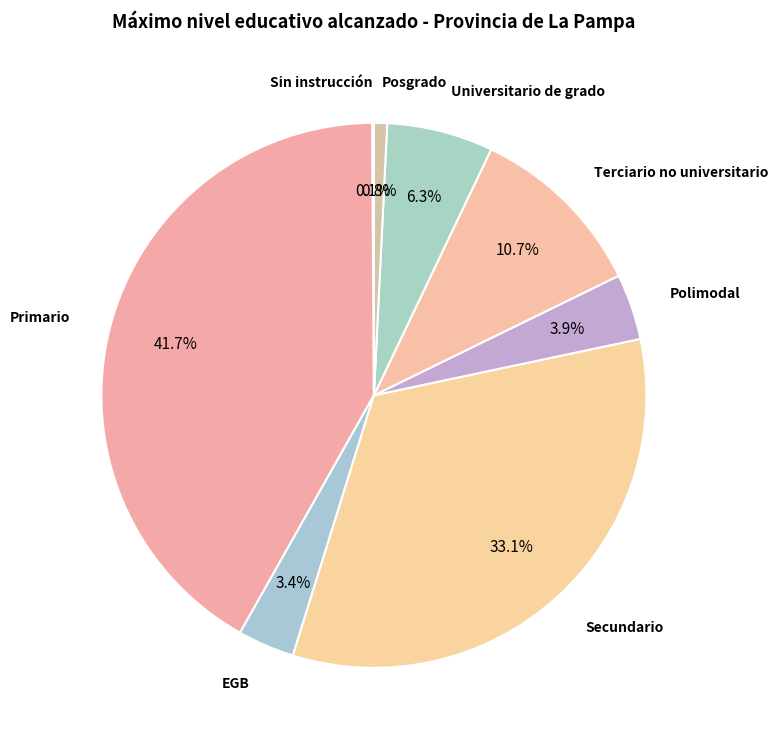

What is the ratio of the value at EGB to the value at Posgrado?

4.3